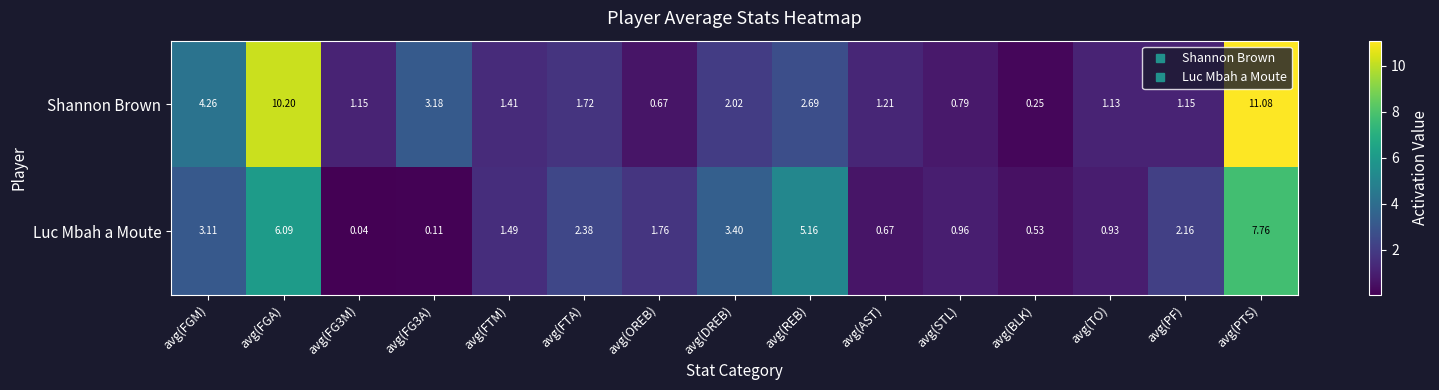

Which label corresponds to the largest value in the chart?

avg(PTS)